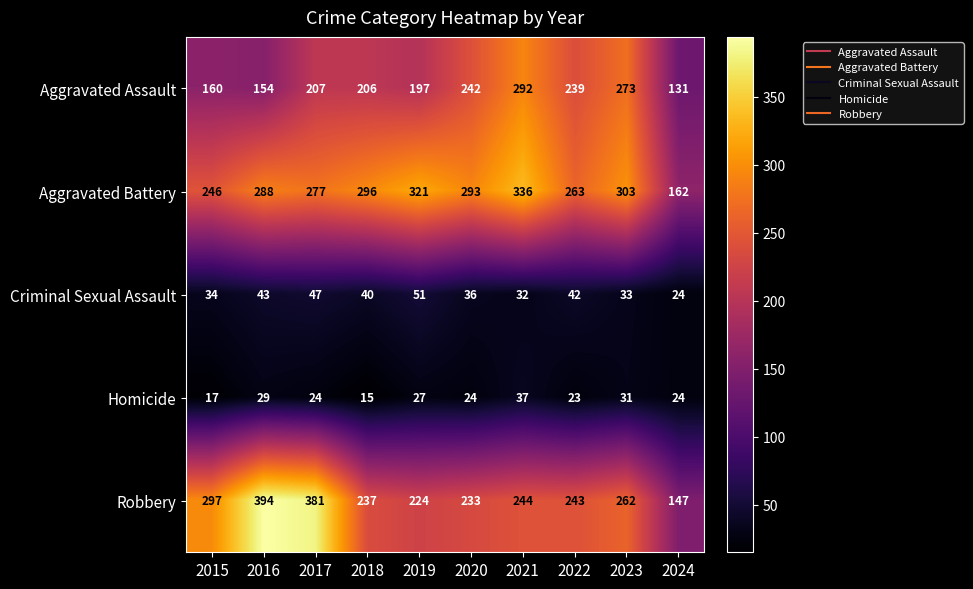

Which series has the largest total across all categories?

Aggravated Battery